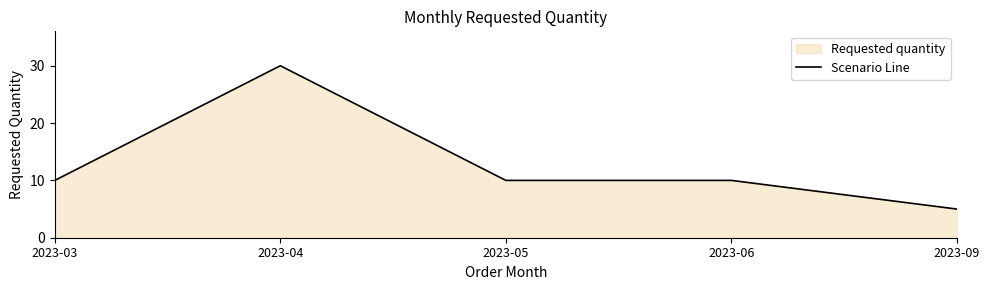

Rank the categories by value from highest to lowest.

2023-04, 2023-03, 2023-05, 2023-06, 2023-09